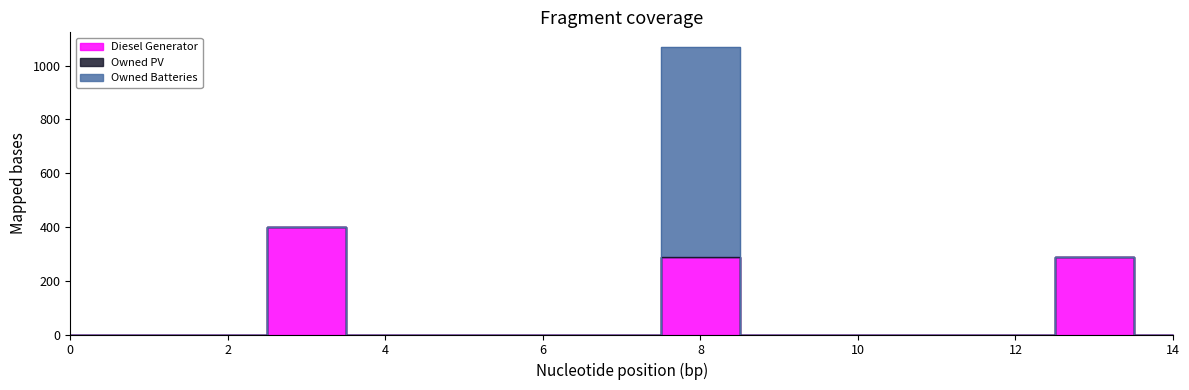

List the labels in order of Owned PV value, largest first.

0, 1, 2, 3, 4, 5, 6, 7, 8, 9, 10, 11, 12, 13, 14